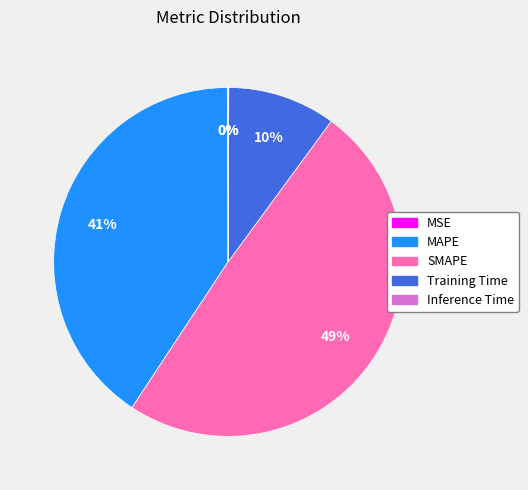

Between SMAPE and Training Time, which is larger?

SMAPE